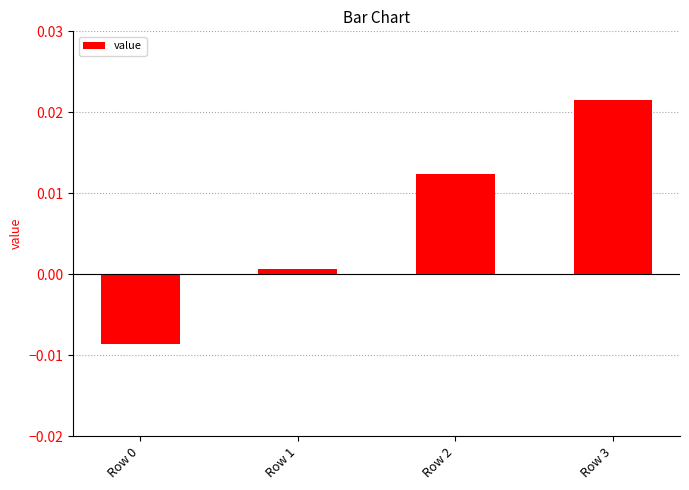

Where does the data first go above 0?

Row 1